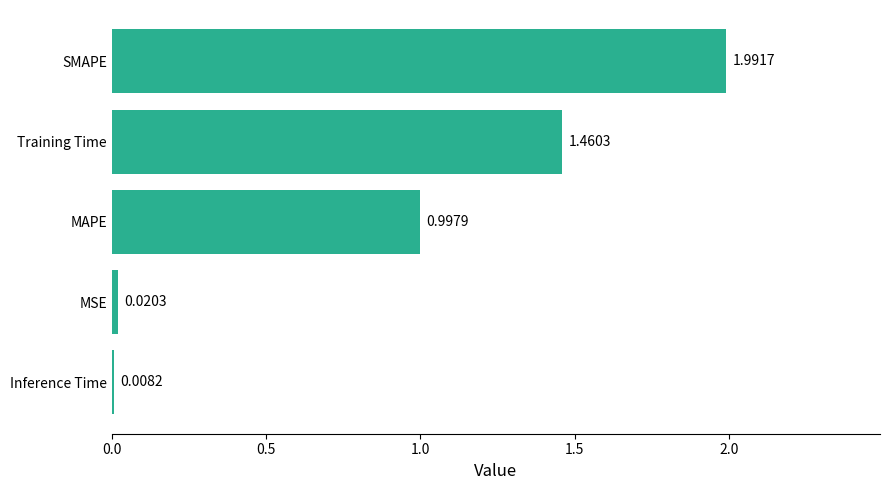

Rank the categories by value from lowest to highest.

Inference Time, MSE, MAPE, Training Time, SMAPE